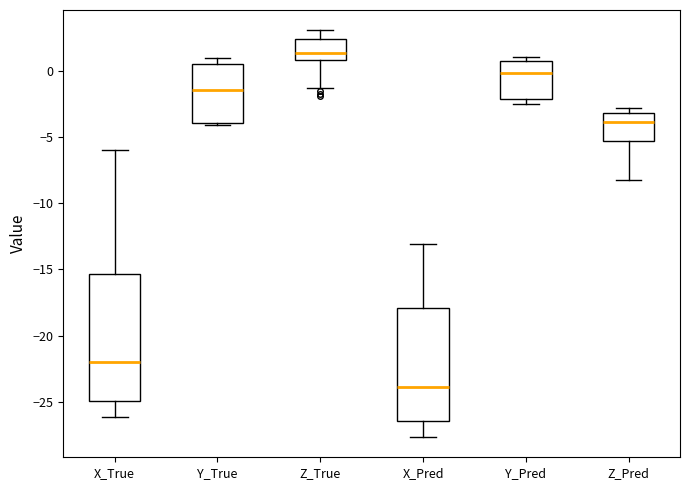

Reading left to right, transcribe this box plot: for each box, give where its median line is, the range the box spans, and where its two whiskers end, as read against the y-axis. The values are not printed on the chart, so give them approximately, as read against the axis.

X_True: median -22.0, box -25.0 to -15.5, whiskers -26.0 to -6.0
Y_True: median -1.5, box -4.0 to 0.5, whiskers -4.0 to 1.0
Z_True: median 1.5, box 1.0 to 2.5, whiskers -1.5 to 3.0
X_Pred: median -24.0, box -26.5 to -18.0, whiskers -27.5 to -13.0
Y_Pred: median 0.0, box -2.0 to 0.5, whiskers -2.5 to 1.0
Z_Pred: median -4.0, box -5.5 to -3.0, whiskers -8.0 to -3.0 (just above the box's upper edge)